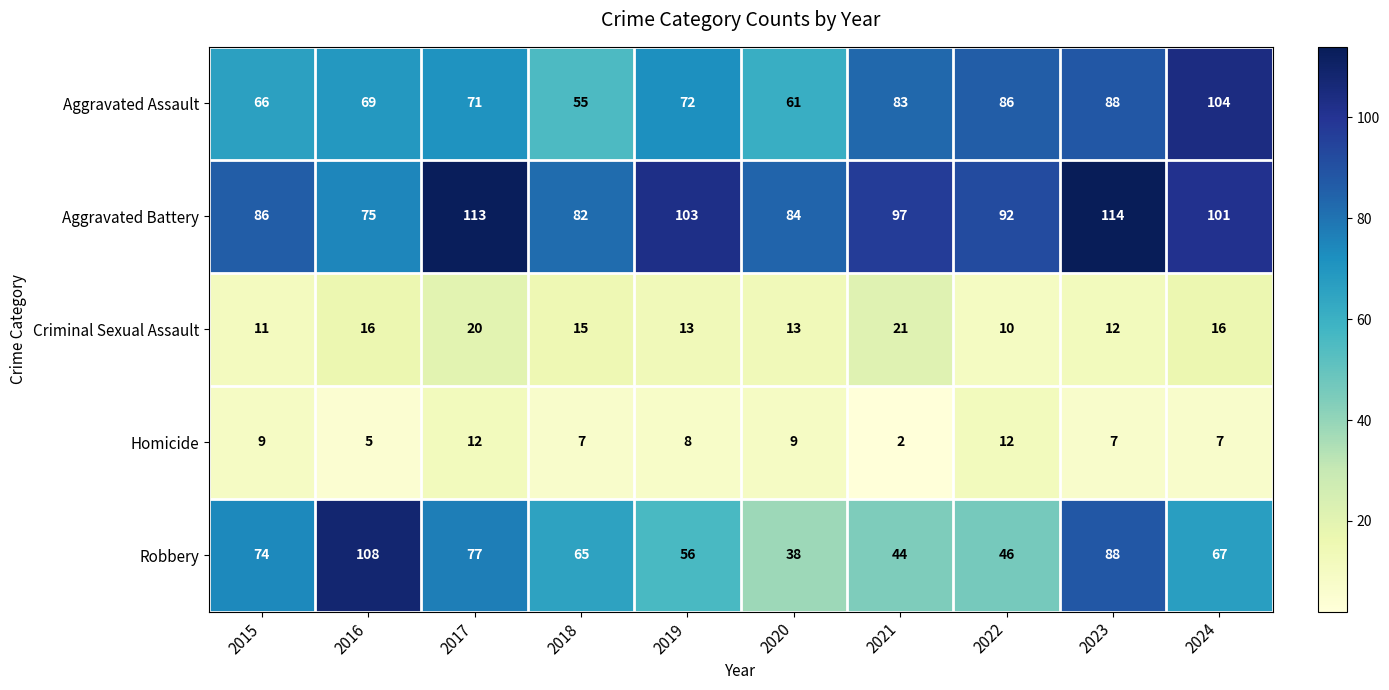

What is the difference between the highest and lowest values at 2022?

82